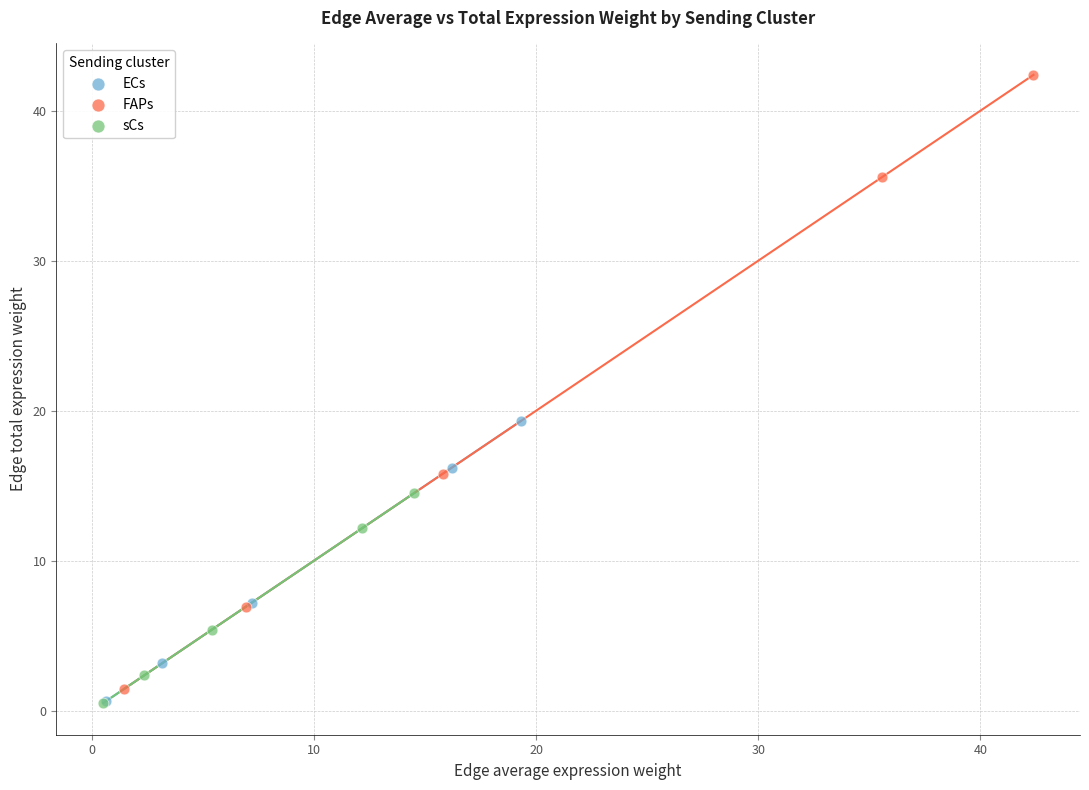

Which series has the widest spread of Y values?

FAPs